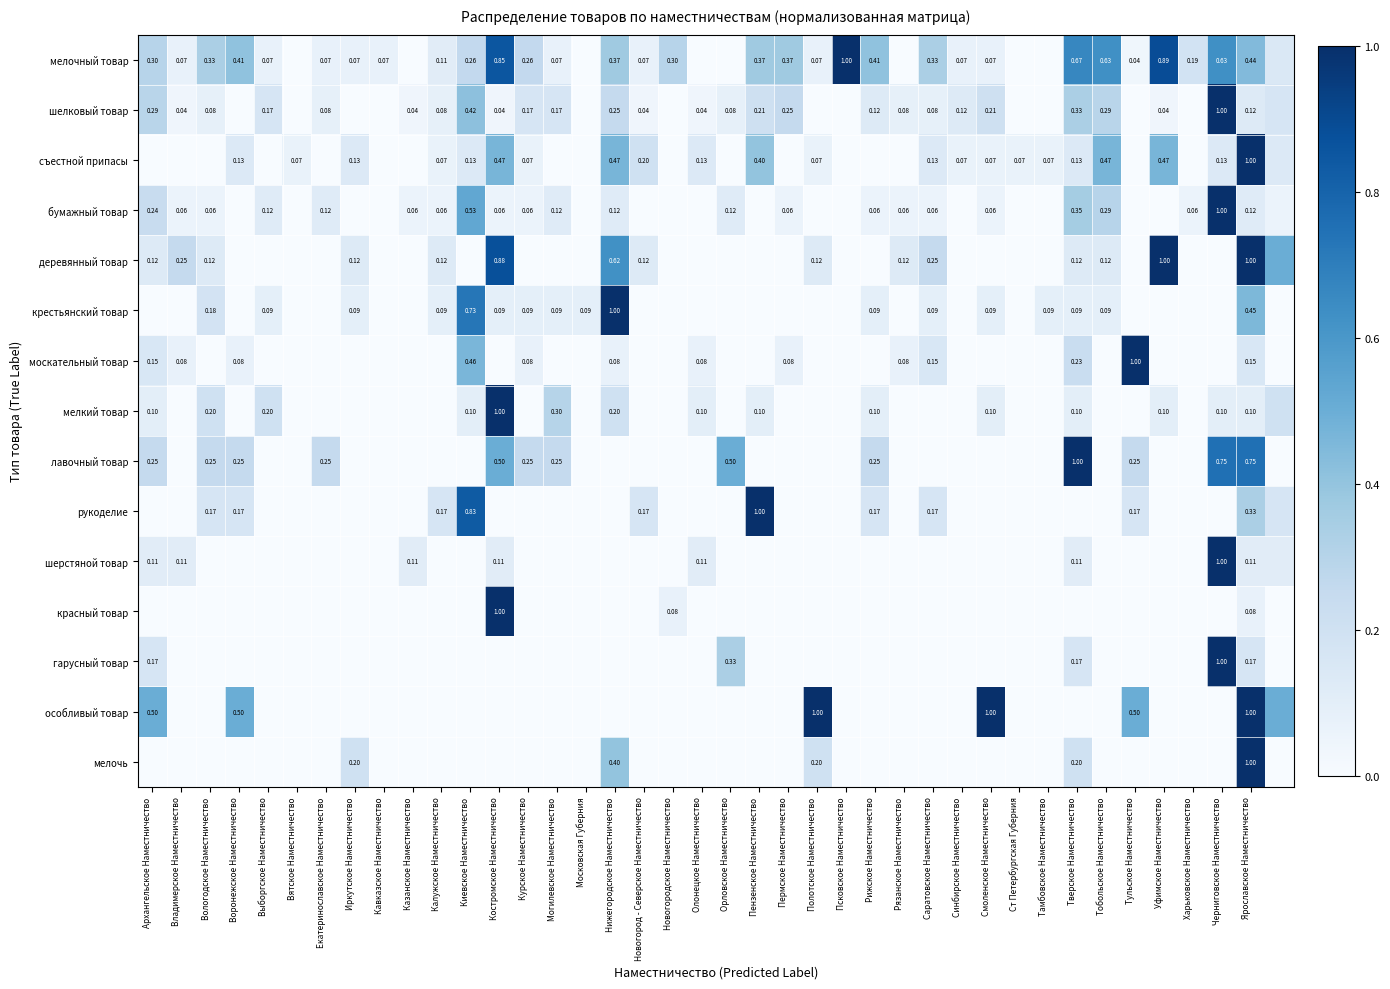

True or false: съестной припасы has a value of 0.2 at Воронежское Наместничество.

False